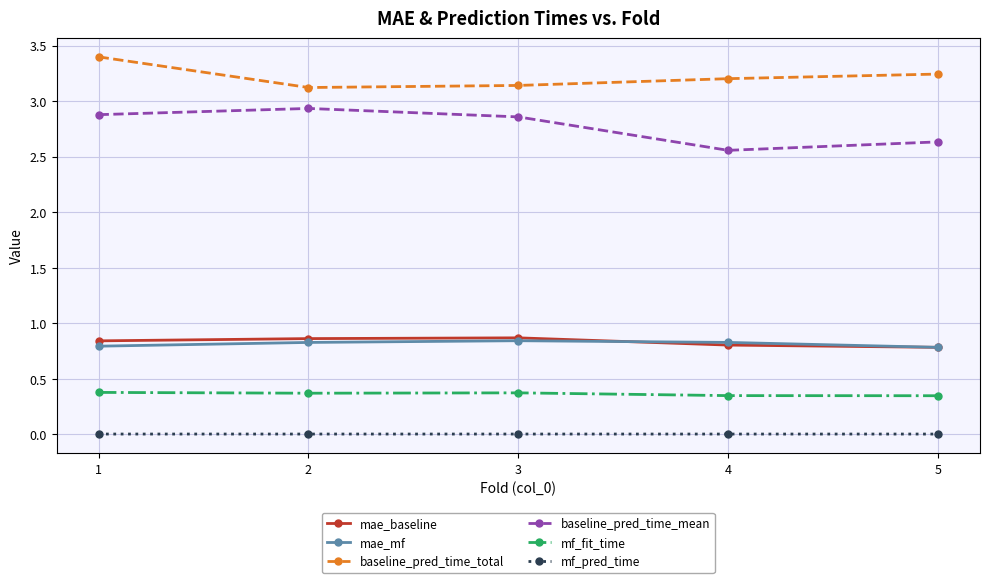

True or false: mae_mf and mf_pred_time cross at least once.

False